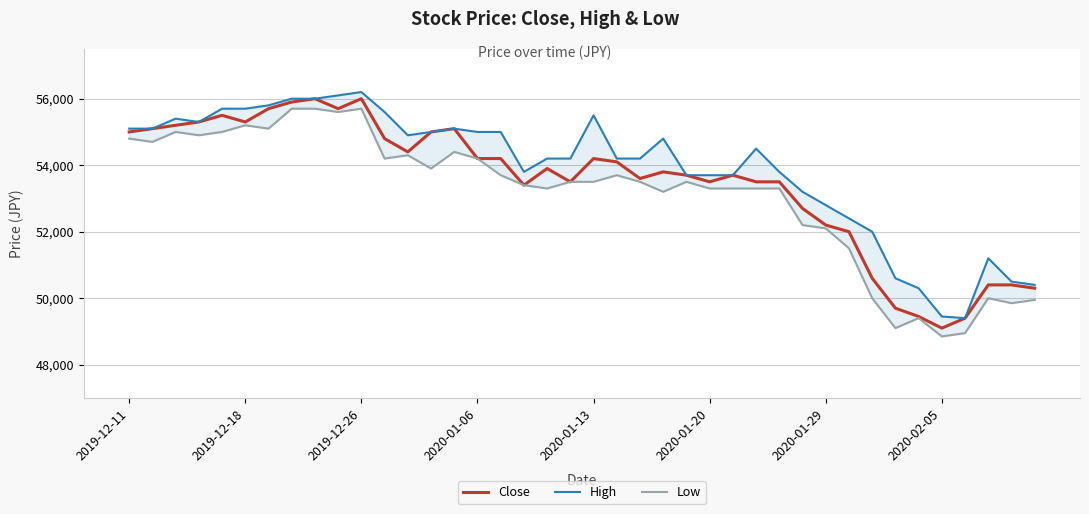

Which series has the largest range (max minus min)?

Close